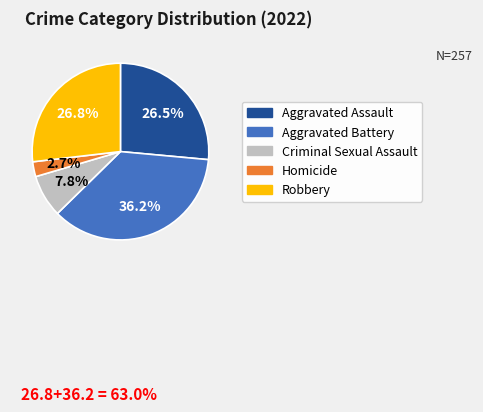

The Robbery slice represents 27% of the pie. True or false?

True